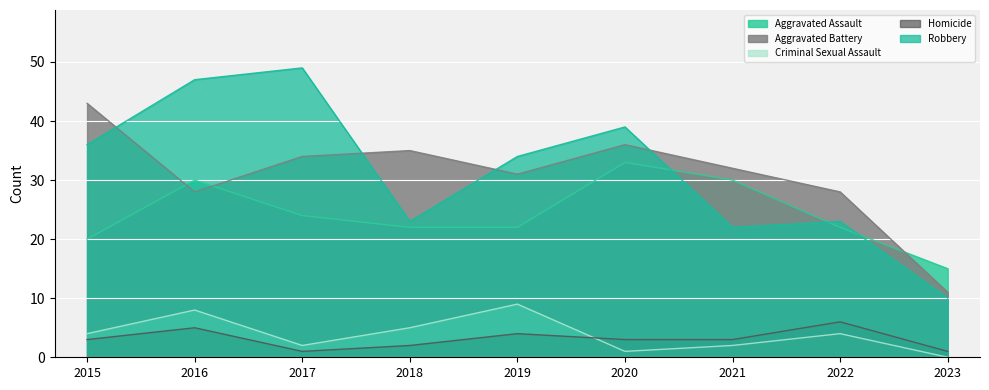

Reading left to right, transcribe all the data shown in this chart.

Aggravated Assault: 20	30	24	22	22	33	30	22	15
Aggravated Battery: 43	28	34	35	31	36	32	28	11
Criminal Sexual Assault: 4	8	2	5	9	1	2	4	0
Homicide: 3	5	1	2	4	3	3	6	1
Robbery: 36	47	49	23	34	39	22	23	10